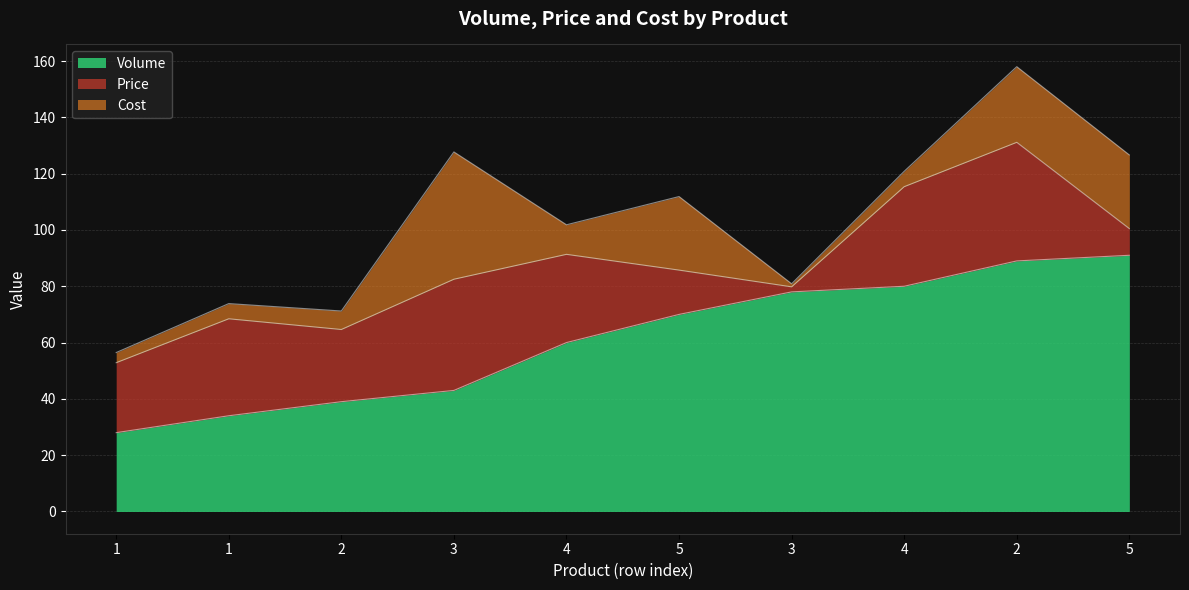

What is the label of the 7th point from the left?

3